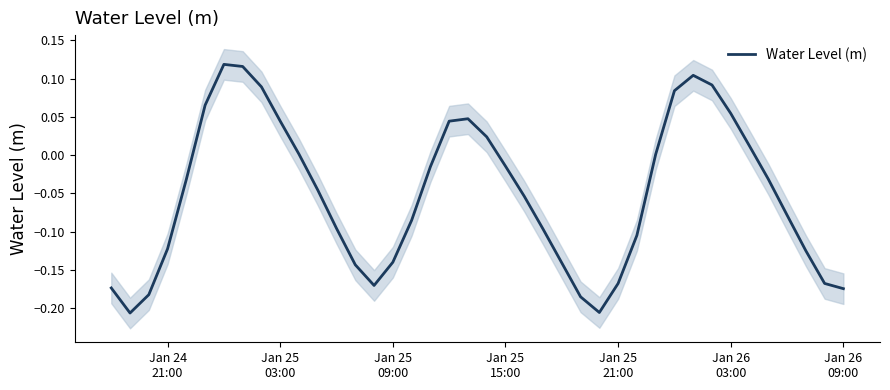

Reading left to right, list all the values displayed in this chart.

-0.2	-0.2	-0.2	-0.1	-0.0	0.1	0.1	0.1	0.1	0.0	0.0	-0.0	-0.1	-0.1	-0.2	-0.1	-0.1	-0.0	0.0	0.0	0.0	-0.0	-0.1	-0.1	-0.1	-0.2	-0.2	-0.2	-0.1	0.0	0.1	0.1	0.1	0.1	0.0	-0.0	-0.1	-0.1	-0.2	-0.2